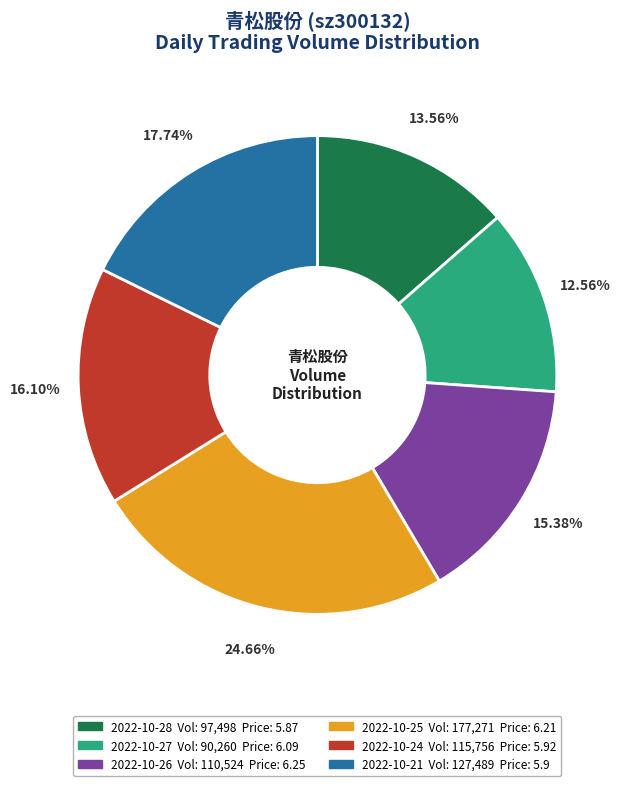

What is the ratio of the value at 2022-10-27 to the value at 2022-10-28?

0.9